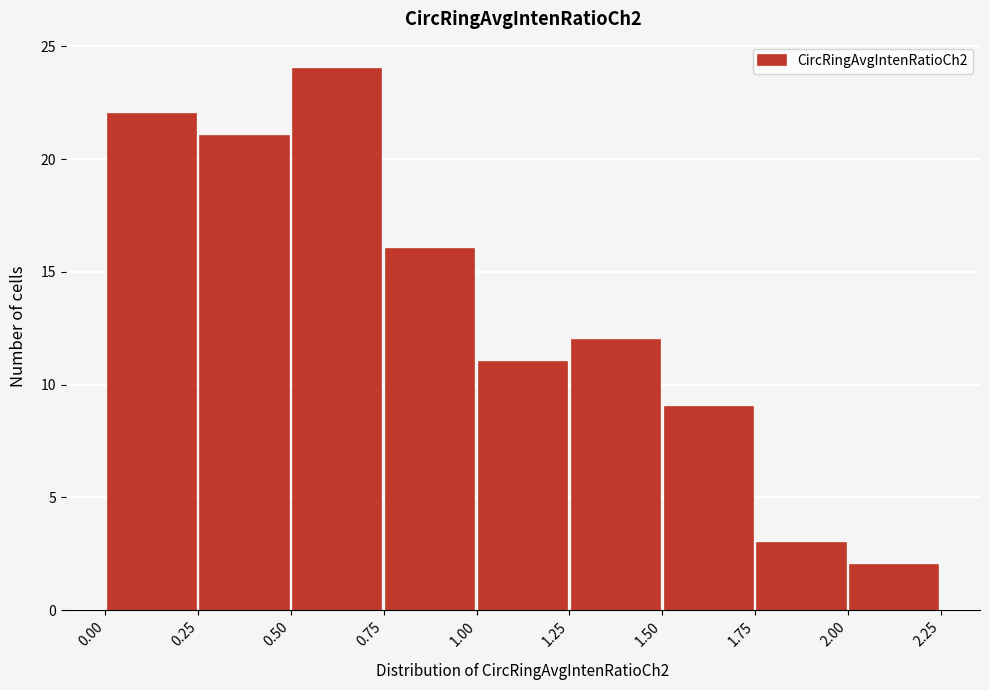

How tall is the bar that spans 1.25 to 1.50 on the x-axis? The values are not printed on the chart, so give them approximately, as read against the axis.

12